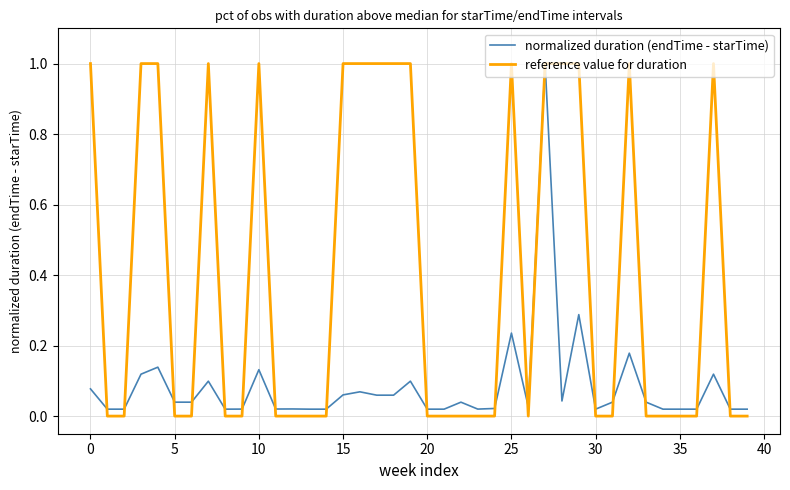

What is the average value of the reference value for duration series?

0.4